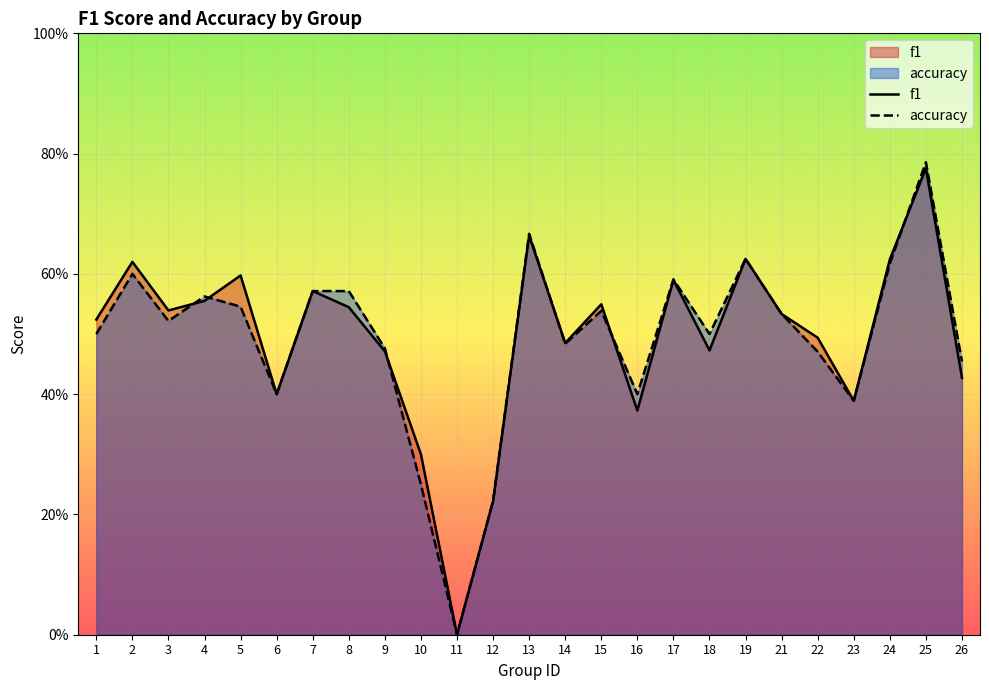

How many values in f1 are above zero?

24